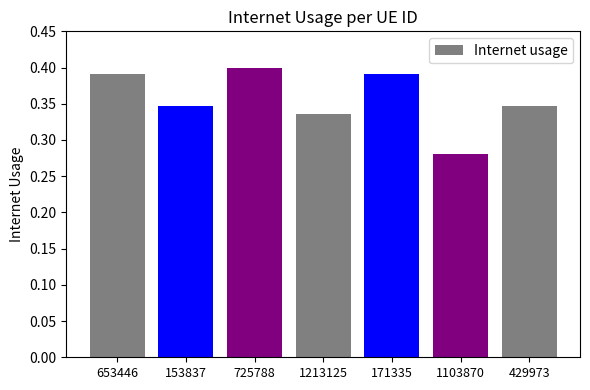

What is the difference between the second highest and second lowest values?

0.1